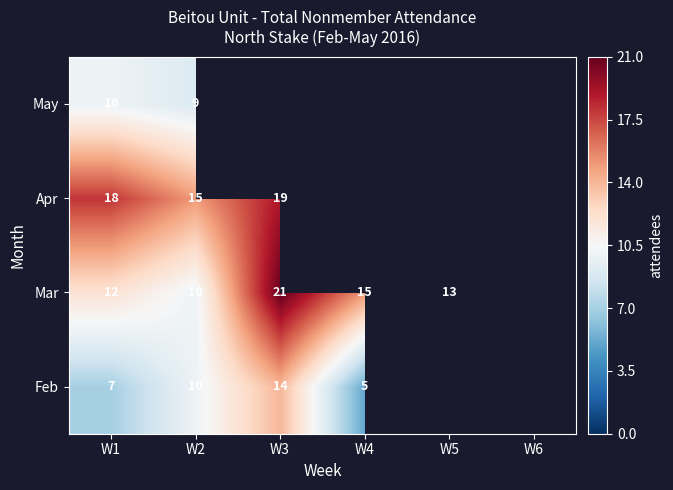

True or false: May has a value of 16 at W2.

False